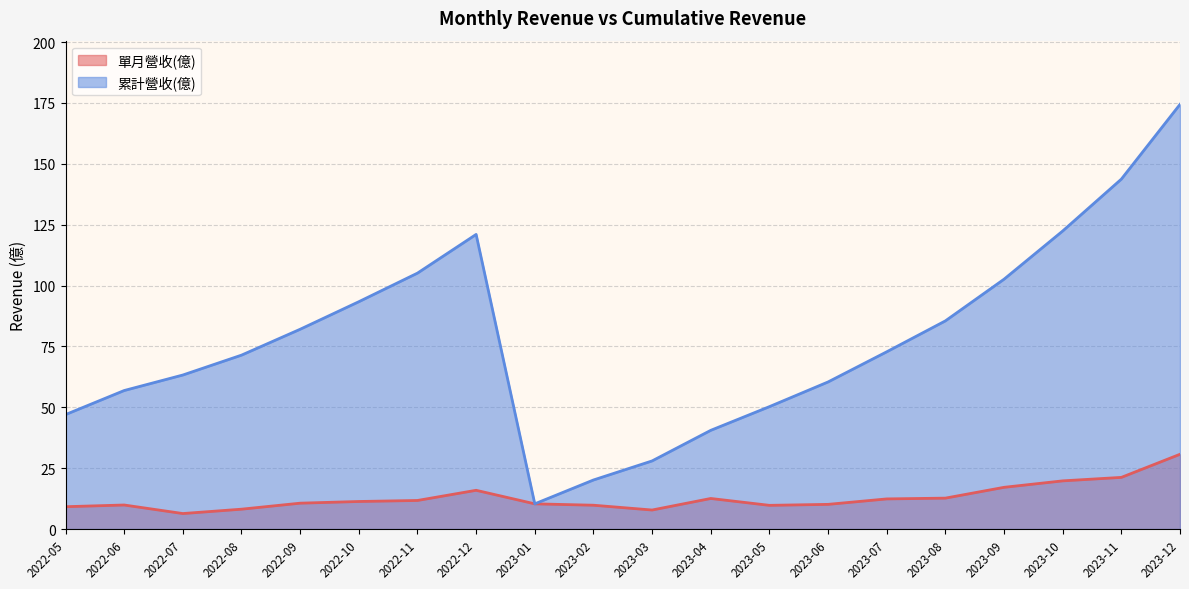

Rank the series by their maximum value, from highest to lowest.

累計營收(億), 單月營收(億)